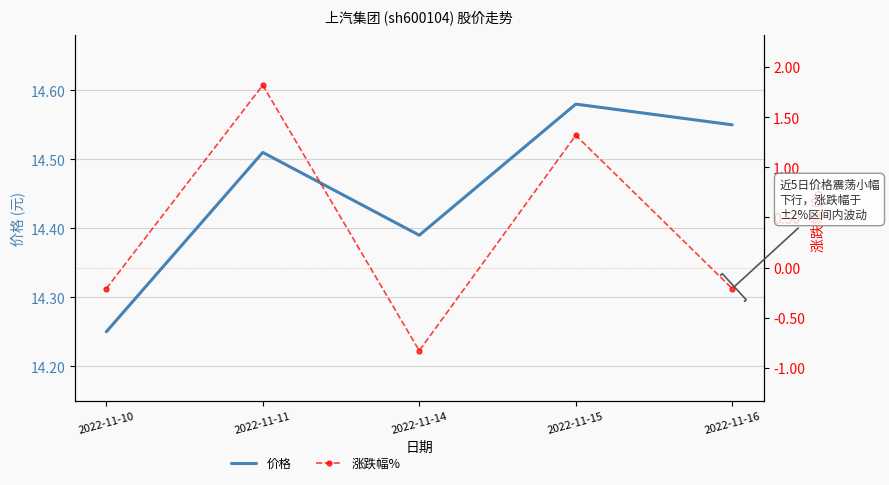

Is this an area chart (filled region under the line)?

No